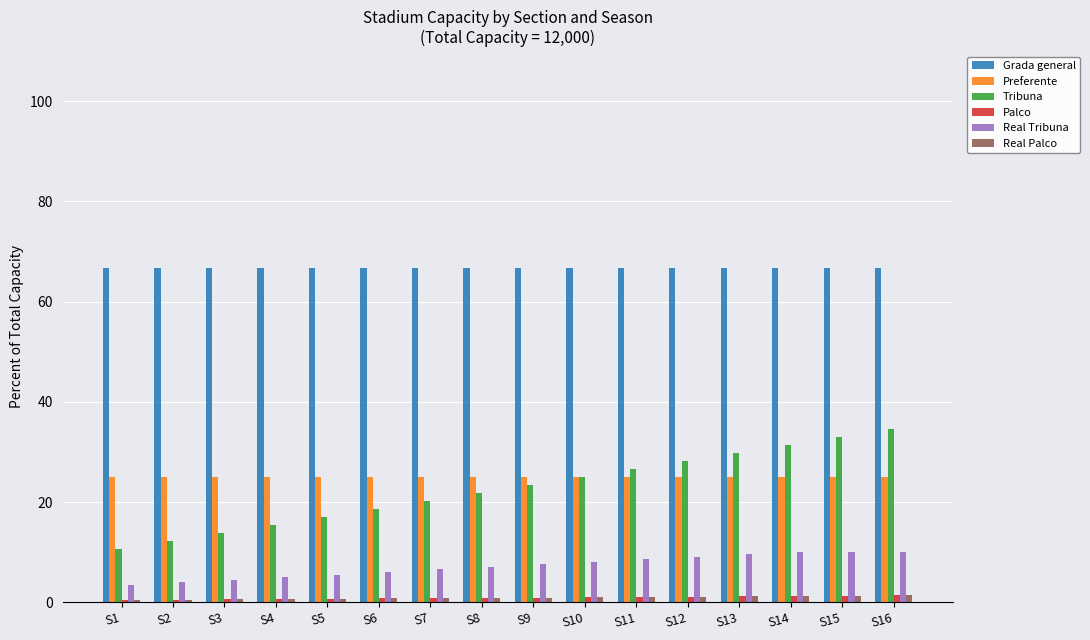

What is the sum of all Real Tribuna values?

114.9